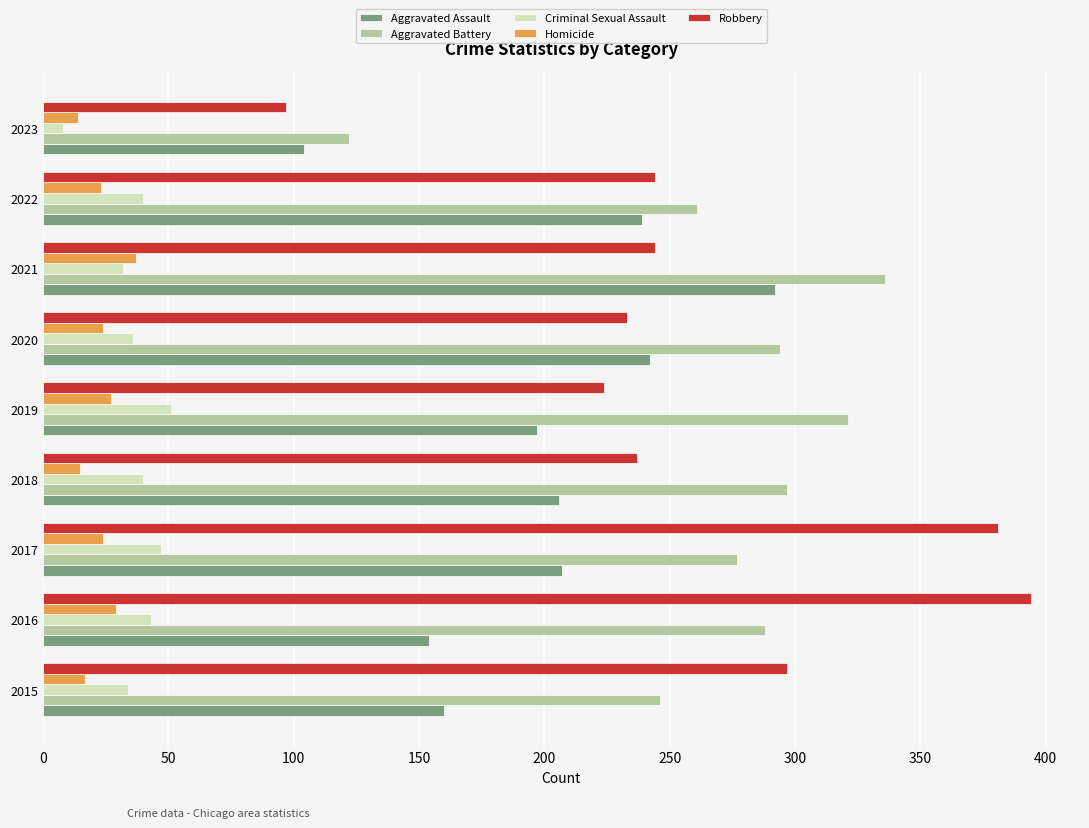

List the series in order of their peak value, lowest first.

Homicide, Criminal Sexual Assault, Aggravated Assault, Aggravated Battery, Robbery